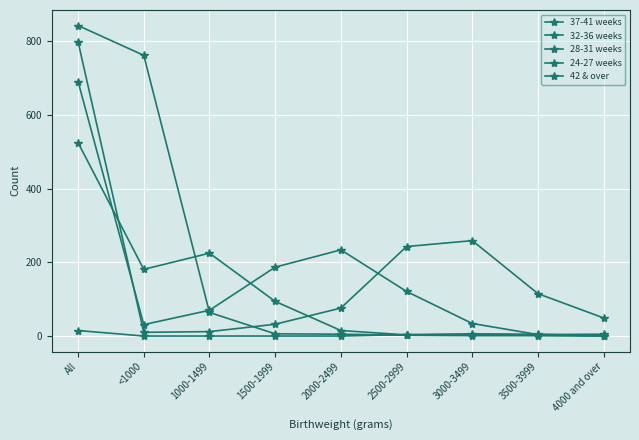

The value of 32-36 weeks at 4000 and over is 3. True or false?

False